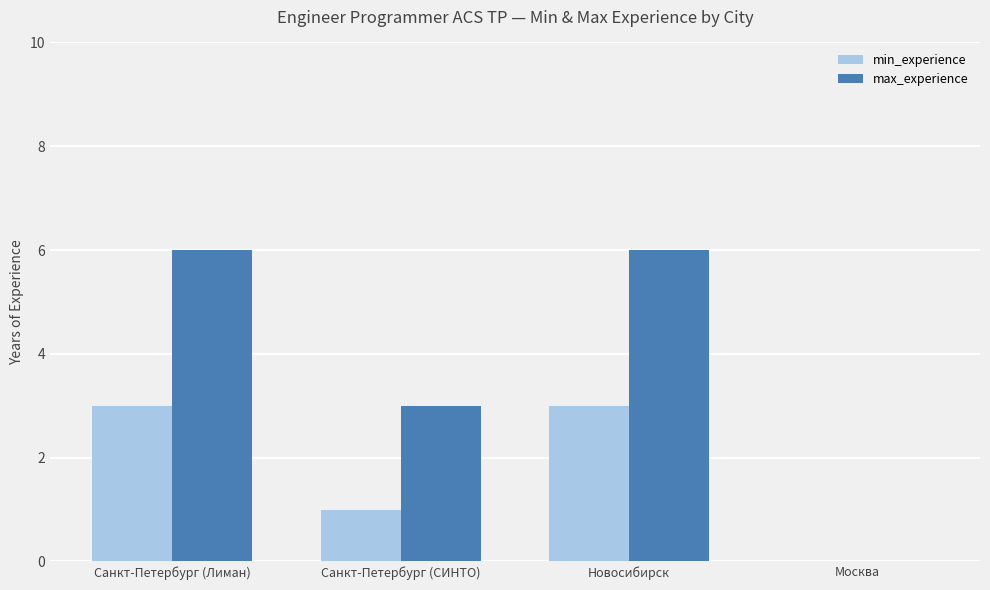

True or false: min_experience has a value of 2 at Москва.

False